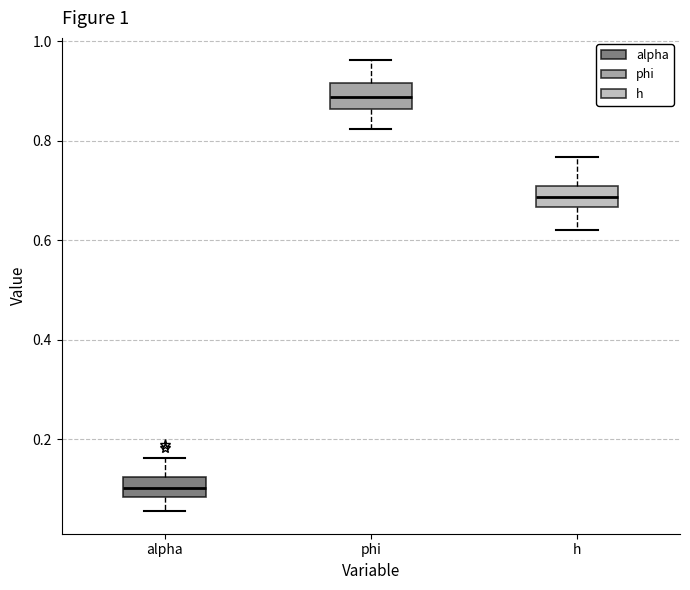

Which box's median line is the highest?

phi